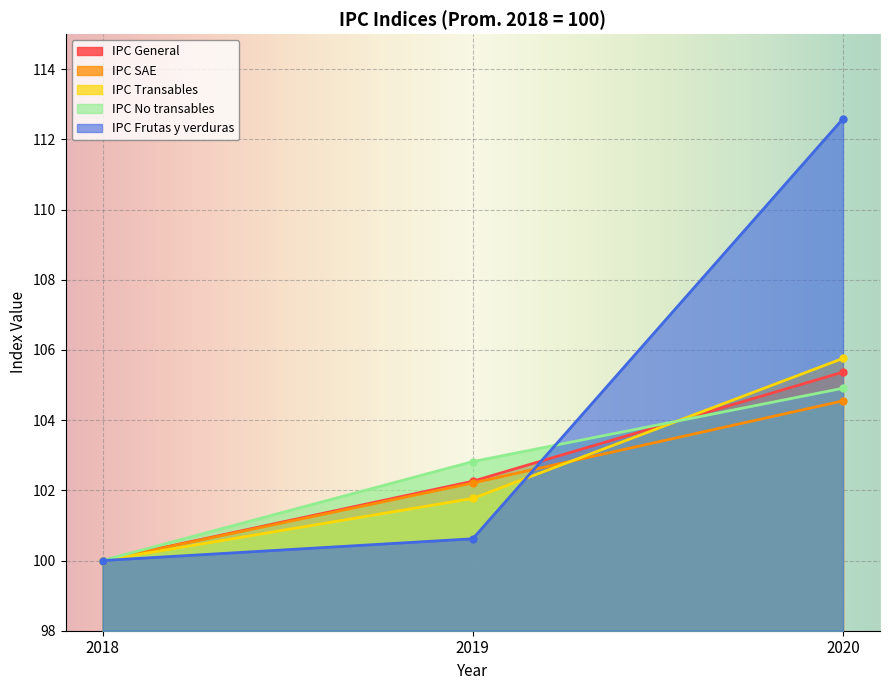

At which label is IPC General closest to 102?

2019